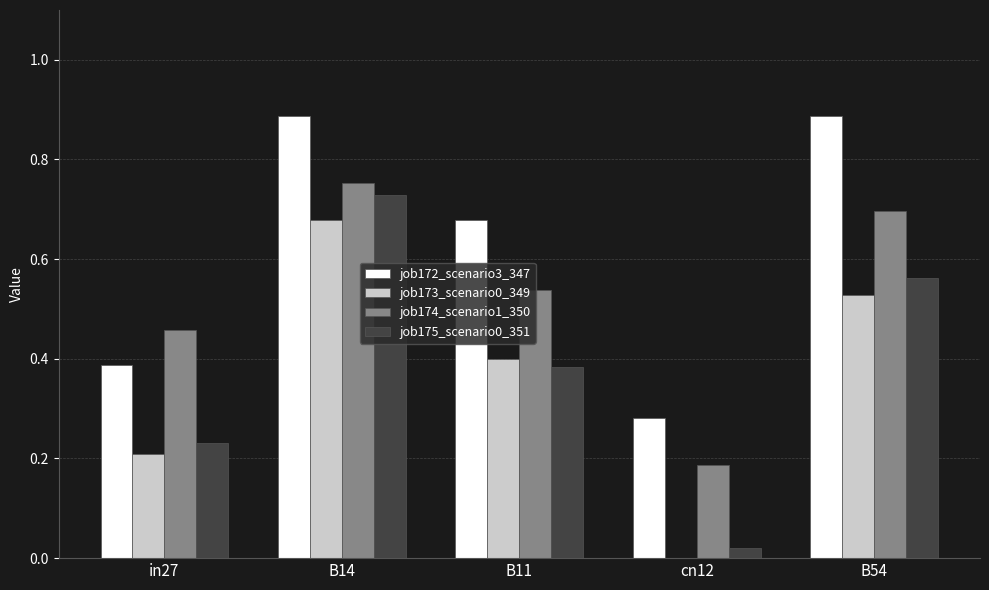

Are the bars horizontal?

No